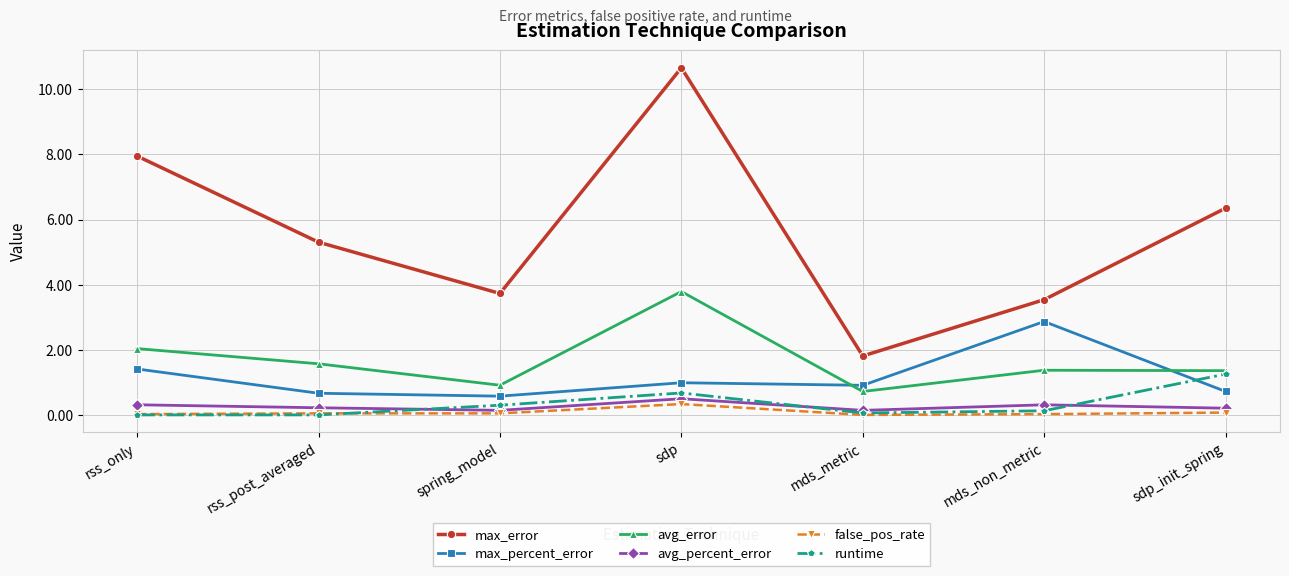

The false_pos_rate series shows 0.3 at sdp. True or false?

True